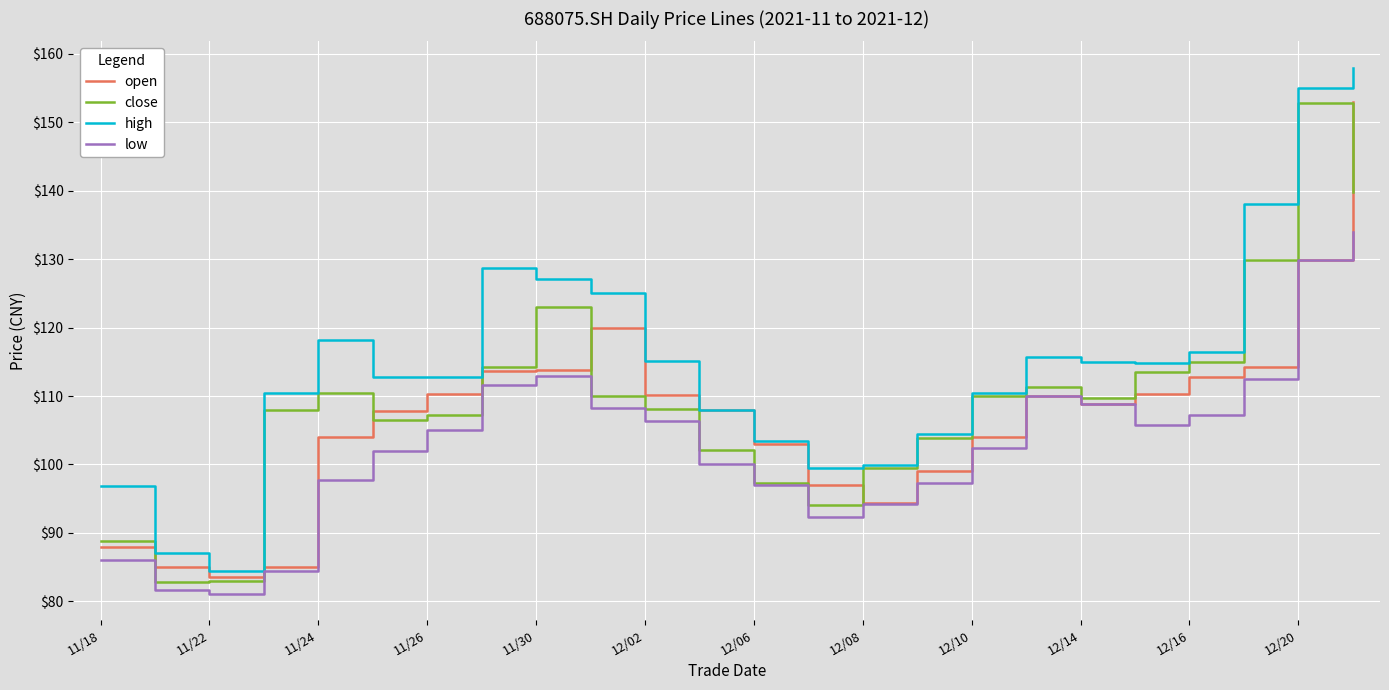

List the series in order of their overall mean, highest first.

high, close, open, low